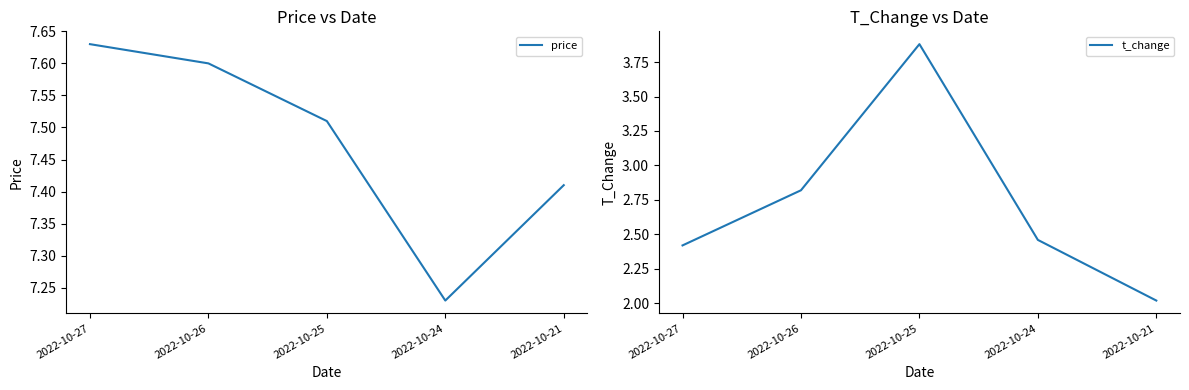

What is the difference between the t_change values at 2022-10-21 and 2022-10-27?

0.4